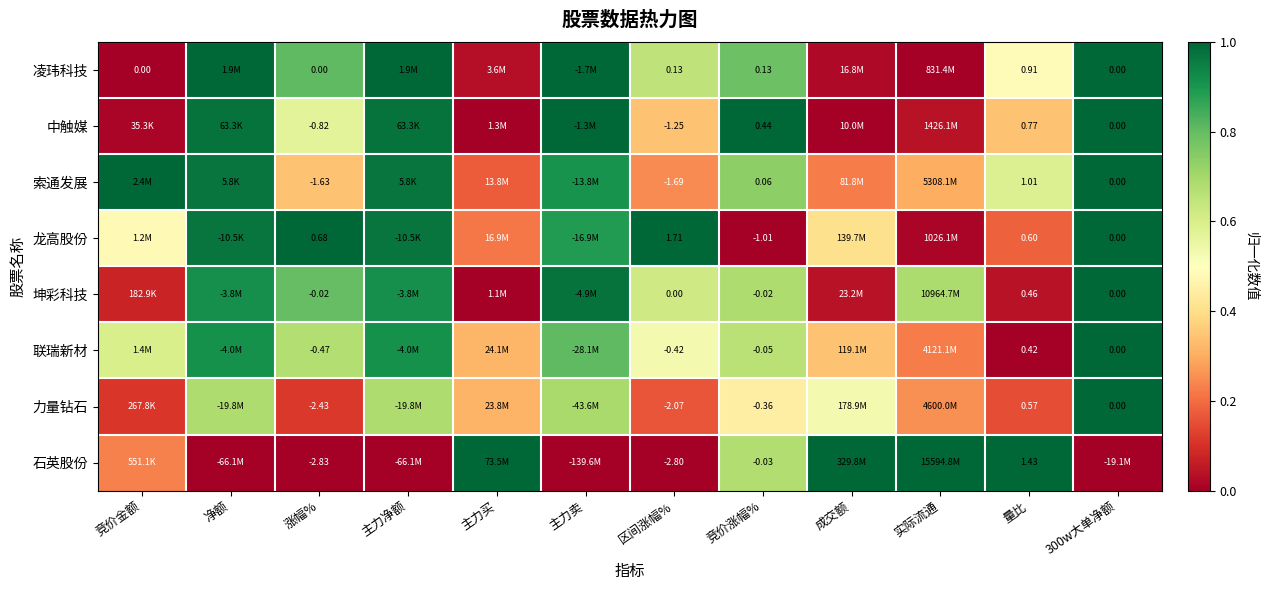

At which category is the sum across all series the highest?

300w大单净额